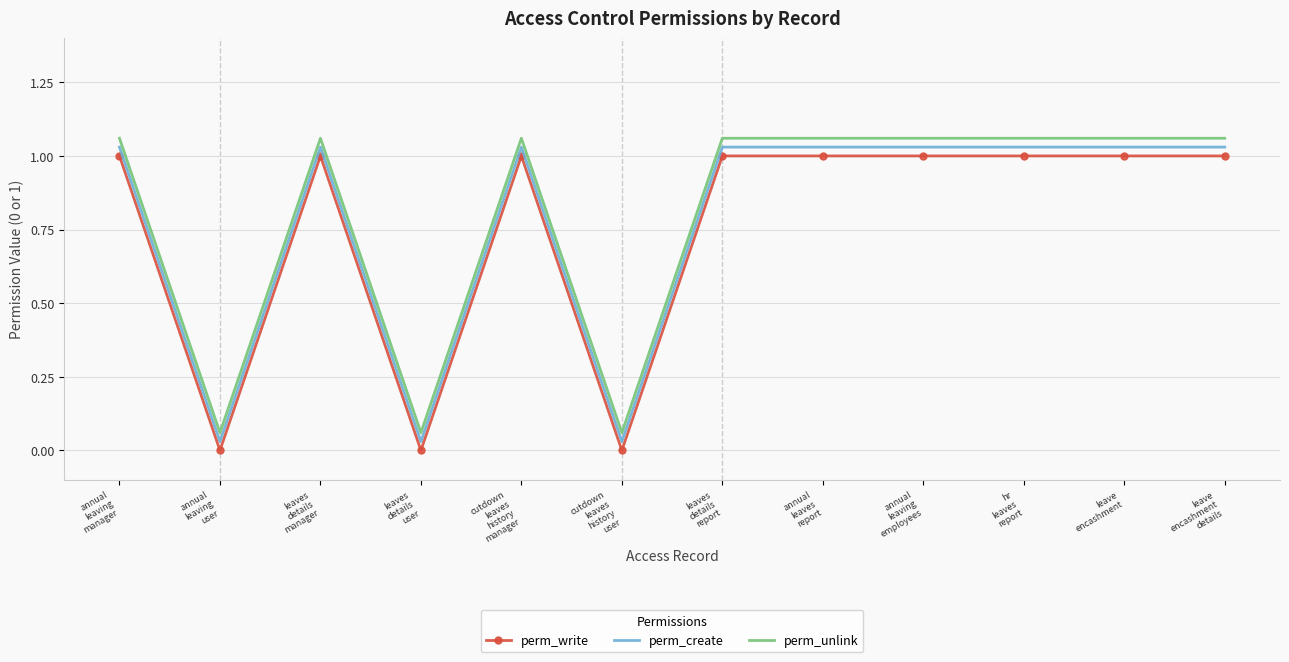

What are all the series names shown in the legend?

perm_write, perm_create, perm_unlink